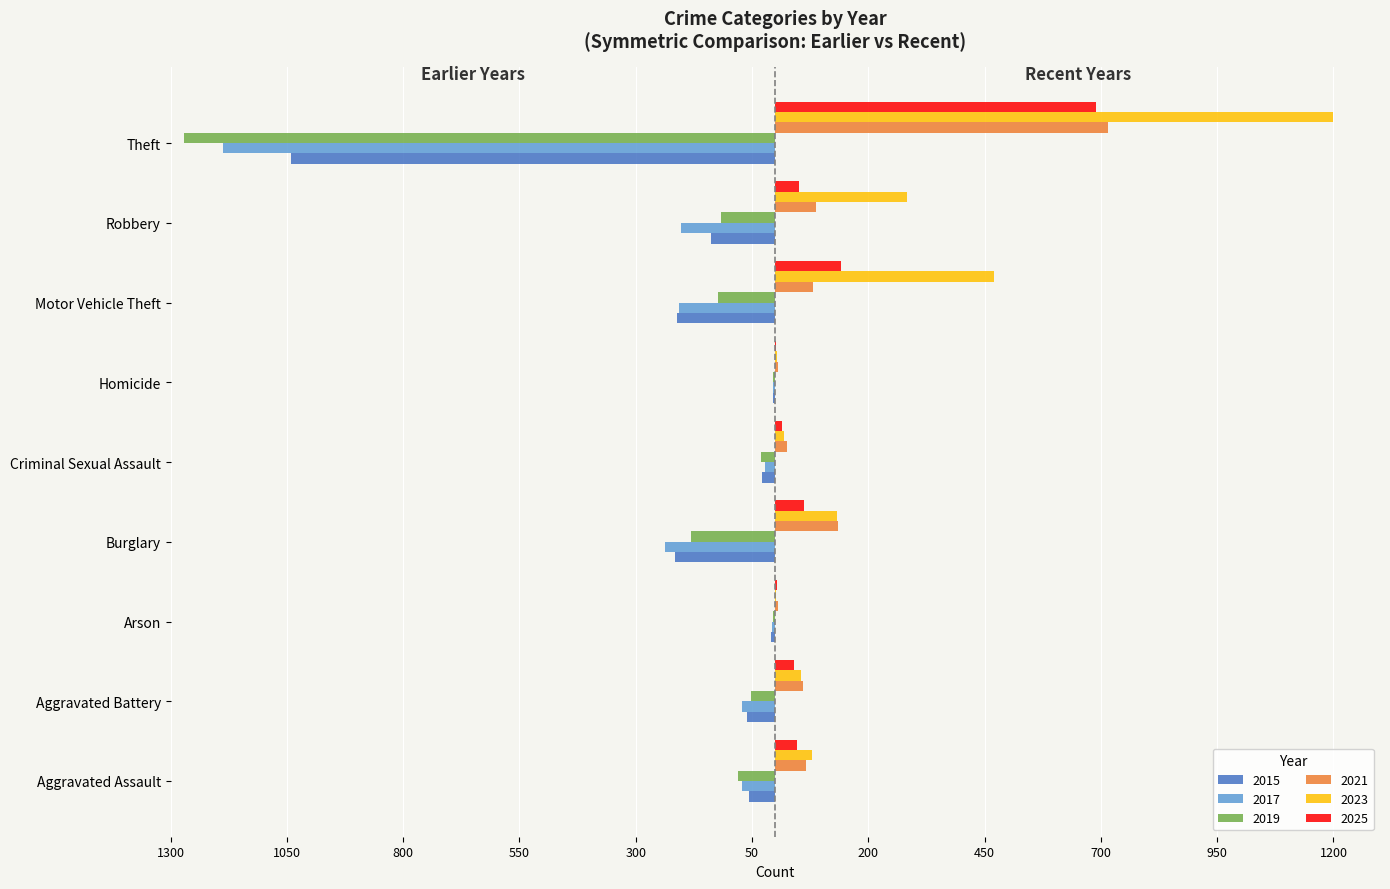

What is the approximate value of 2025 at Motor Vehicle Theft, to the nearest 50?

150